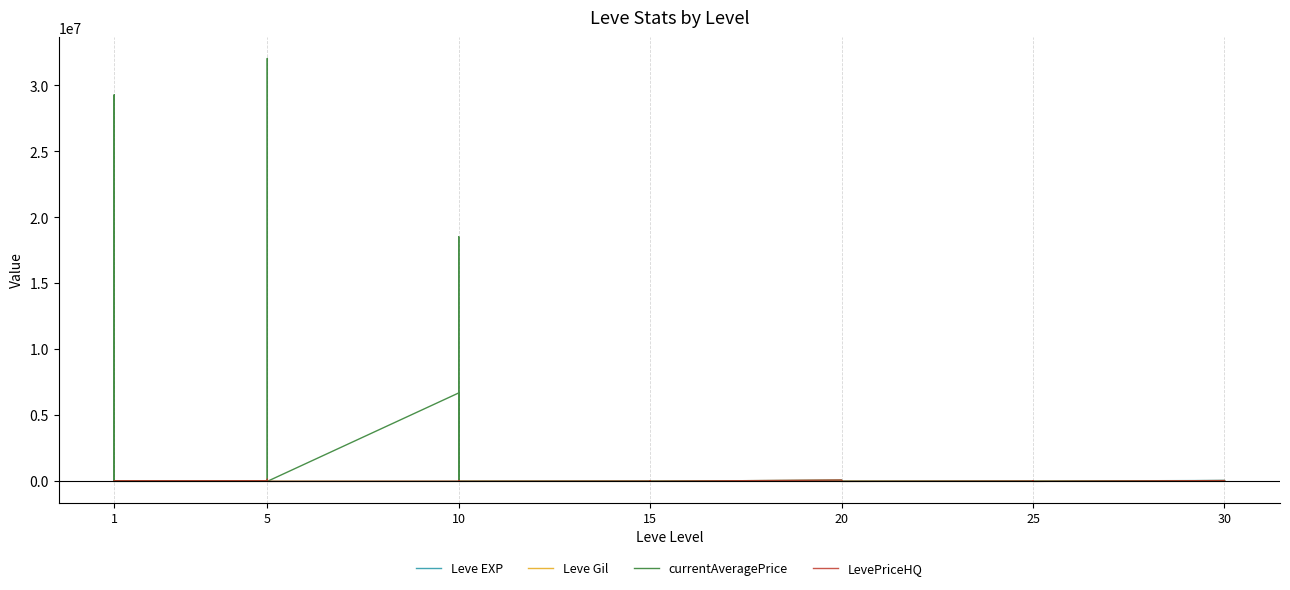

Rank the series by their maximum value, from highest to lowest.

currentAveragePrice, LevePriceHQ, Leve EXP, Leve Gil